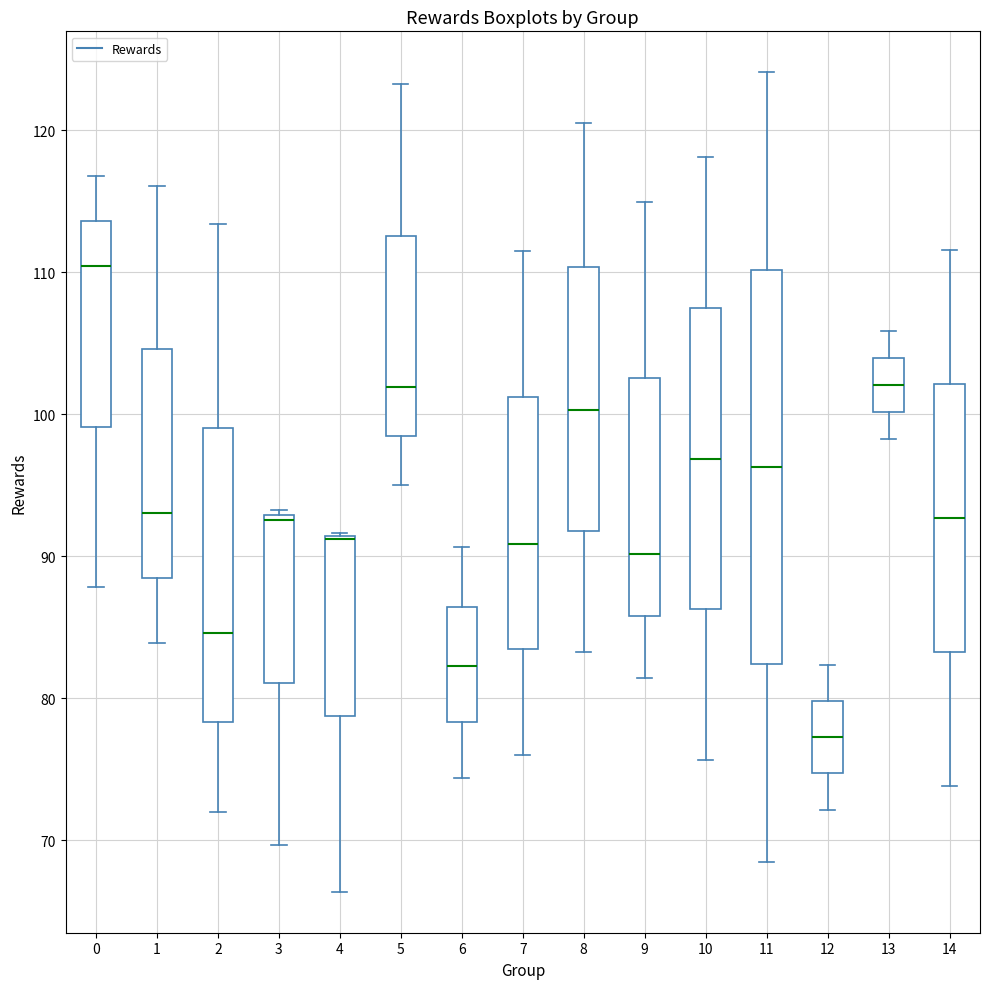

Which box is the tallest, from its lower edge to its upper edge?

11